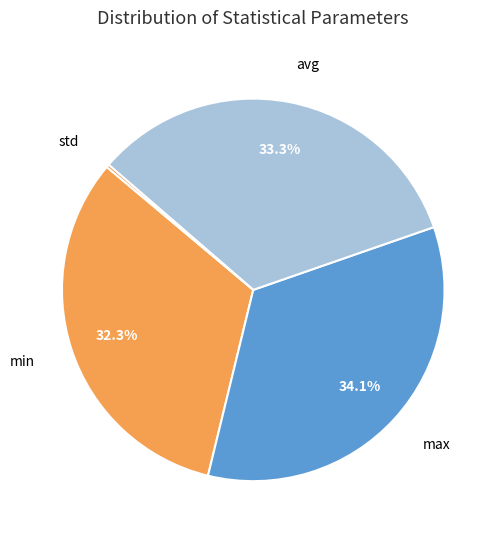

Does any single category account for the majority?

No